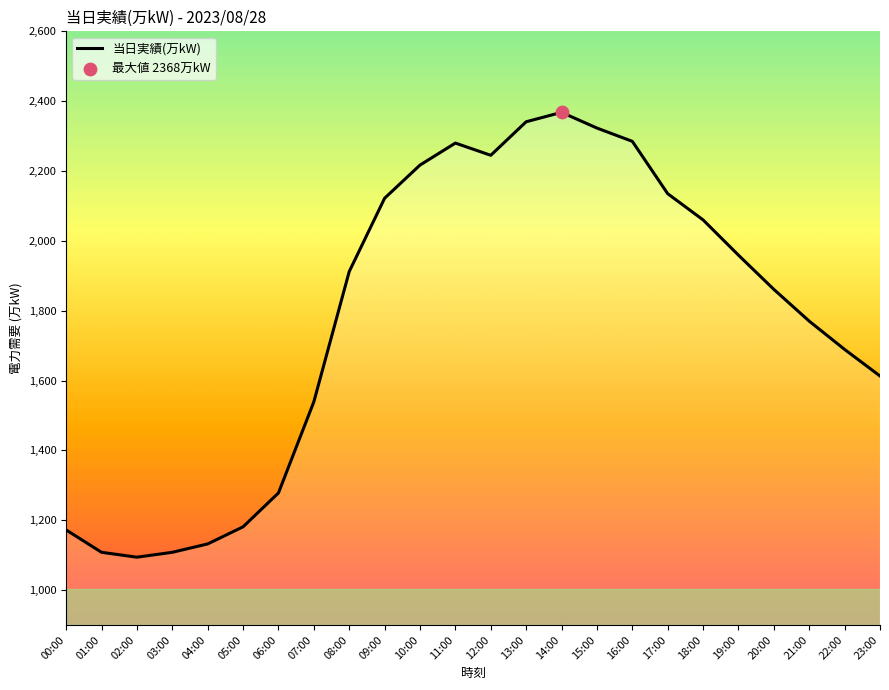

Which has a higher value, 11:00 or 18:00?

11:00